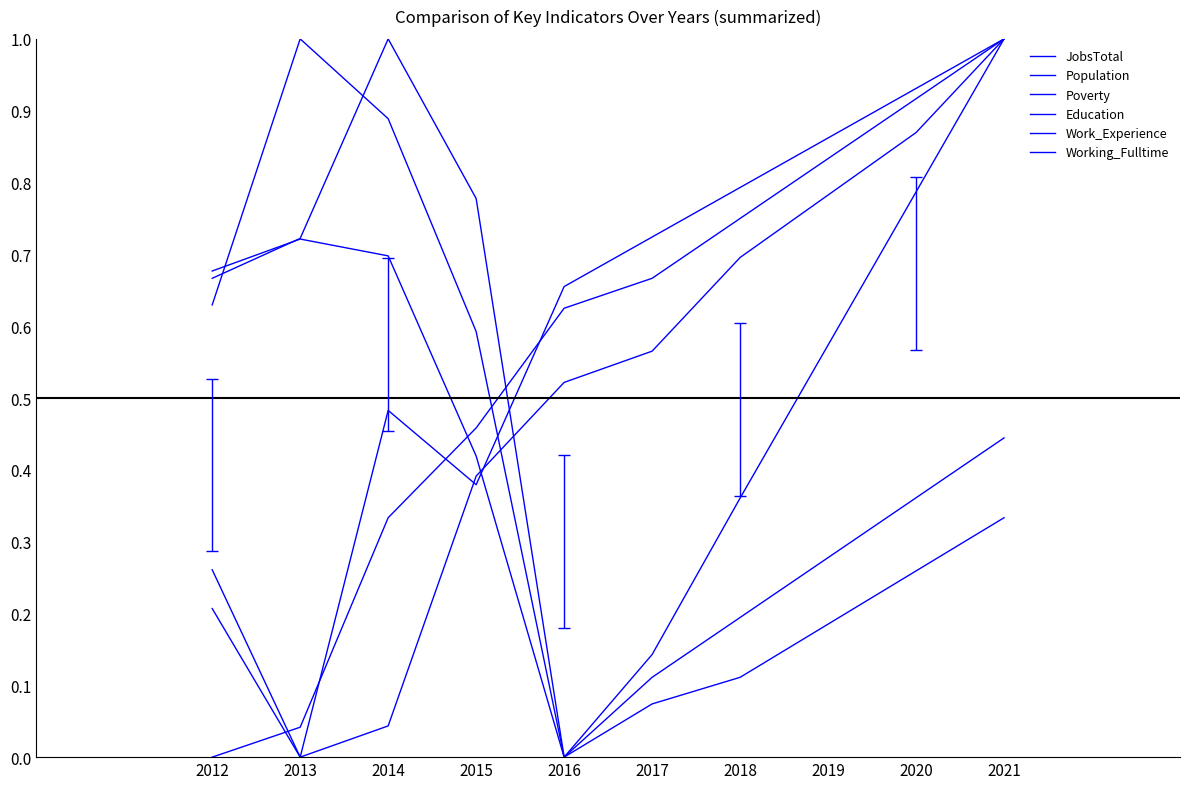

How many lines are shown in the chart?

6